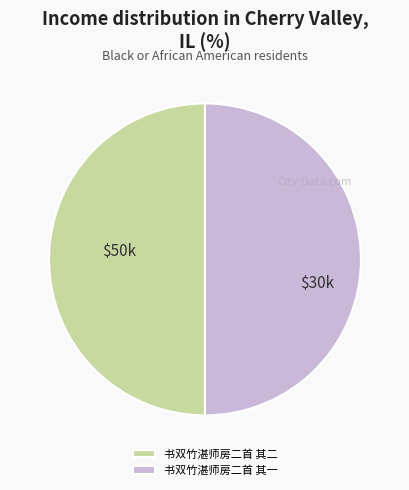

What is the ratio of the value at 书双竹湛师房二首 其二 to the value at 书双竹湛师房二首 其一?

1.0